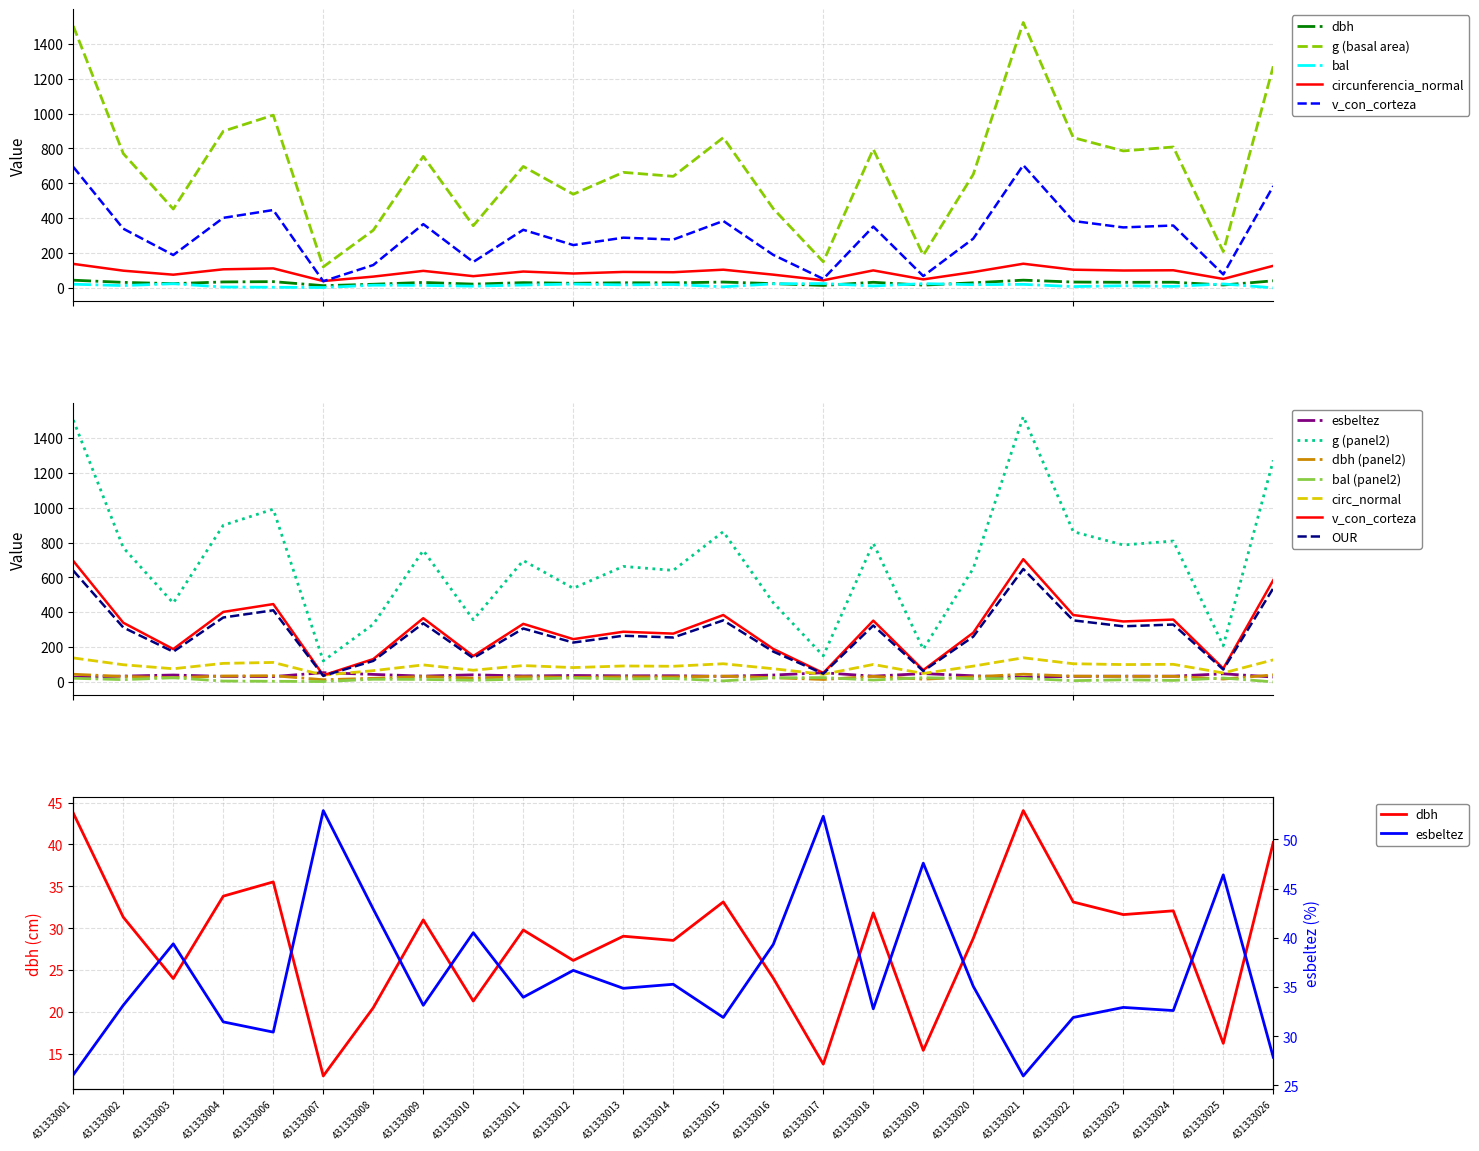

What is the total value across all series at 431333018?

1322.9